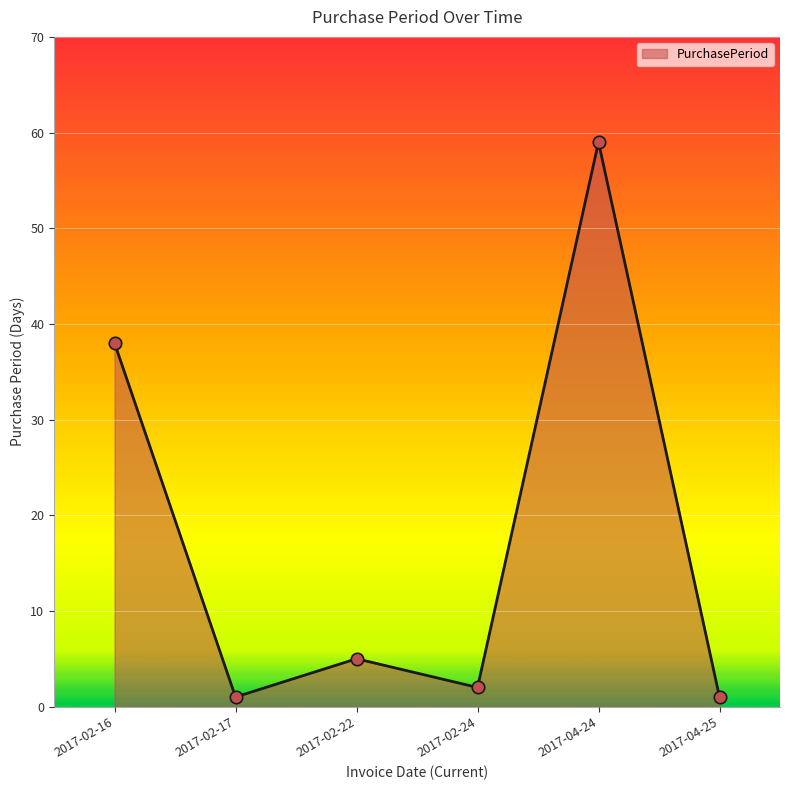

Between 2017-02-17 and 2017-02-24, which is larger?

2017-02-24